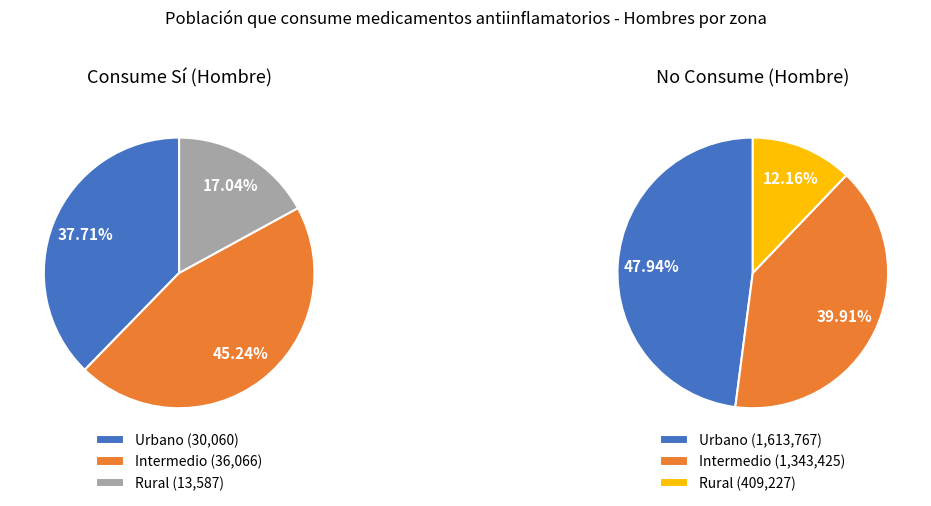

Does Urbano account for over 50% of the chart?

No